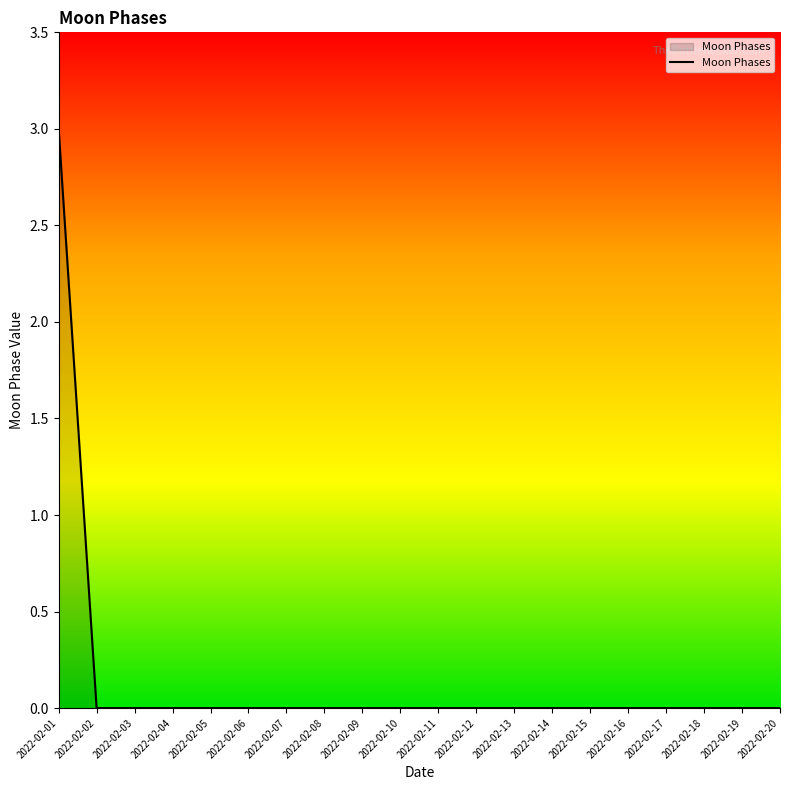

The value at 2022-02-17 is 1. True or false?

False